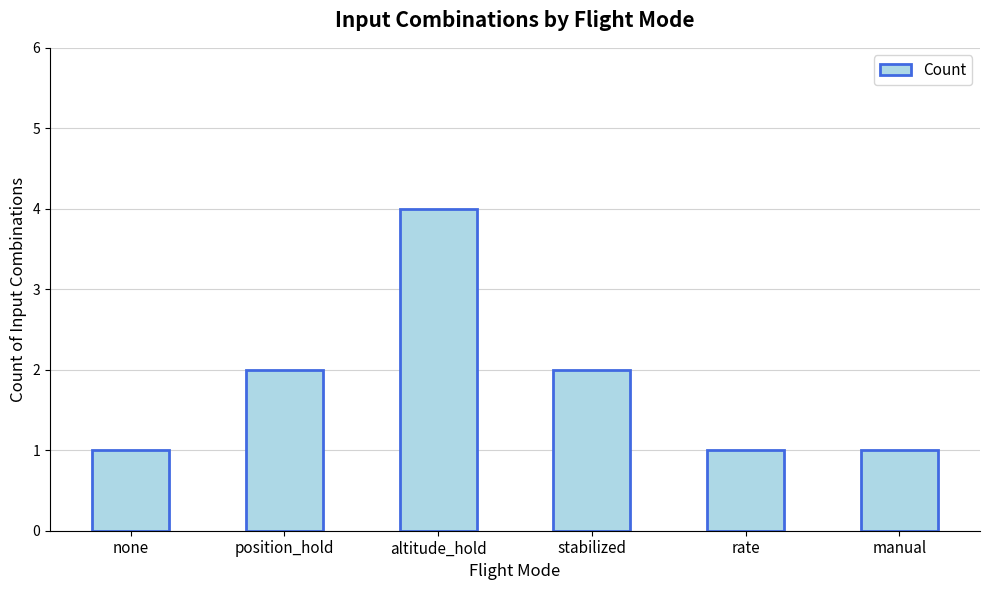

How many bars are there in total?

6